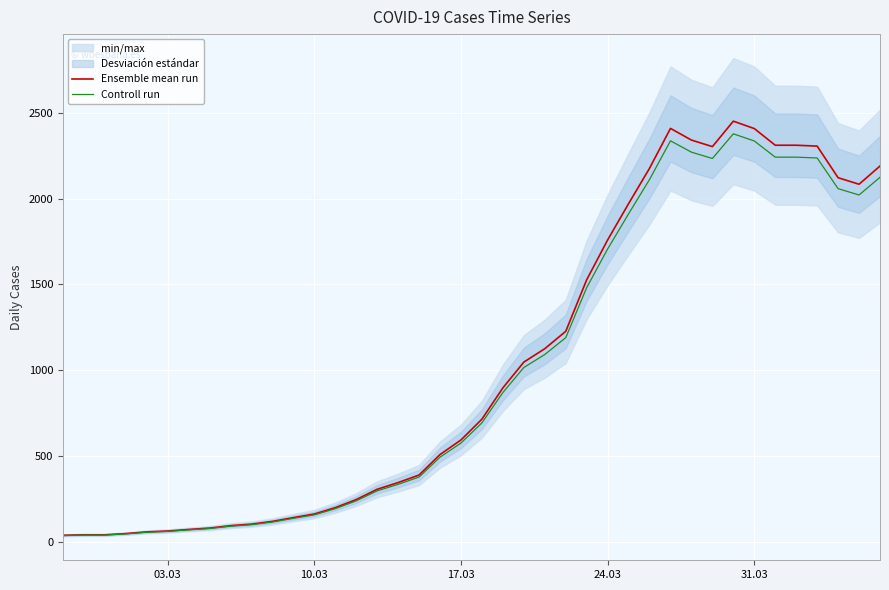

How many data points in Controll run are less than 694?

20